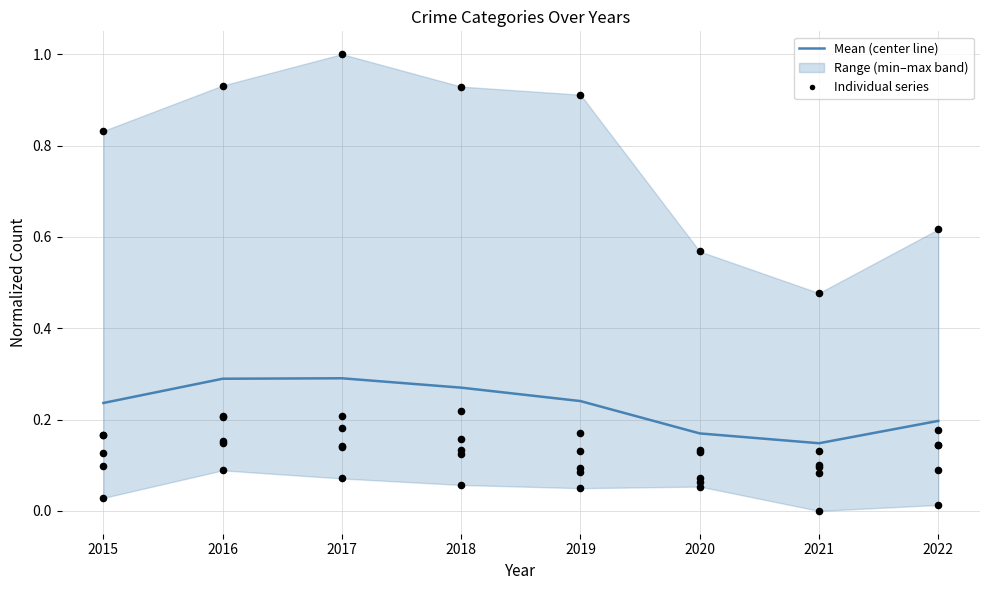

Which series reaches the minimum Y coordinate?

Aggravated Assault